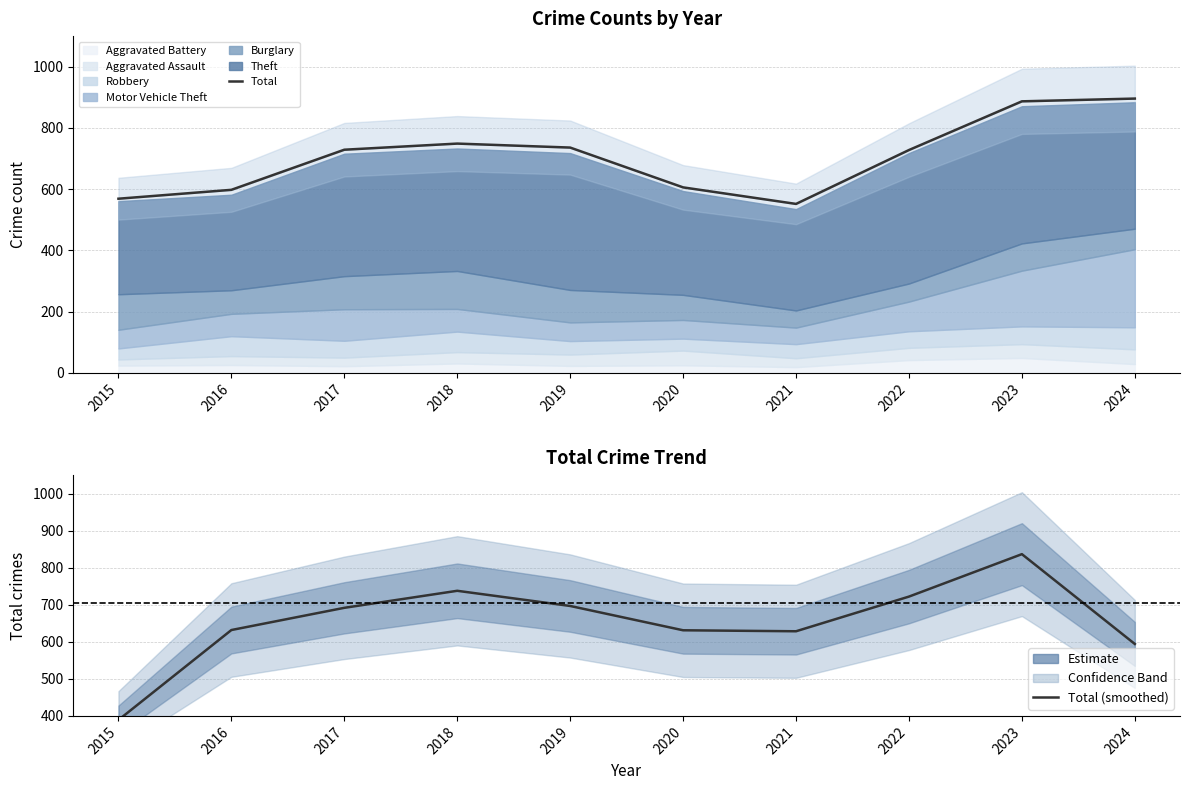

Which series has the widest spread of values?

Motor Vehicle Theft